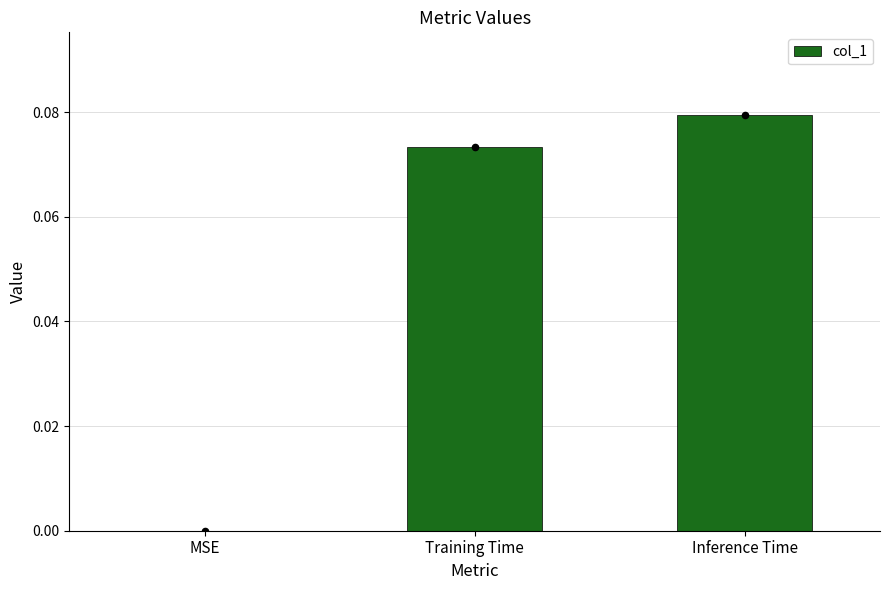

What is the change in value from MSE to Inference Time?

+0.1